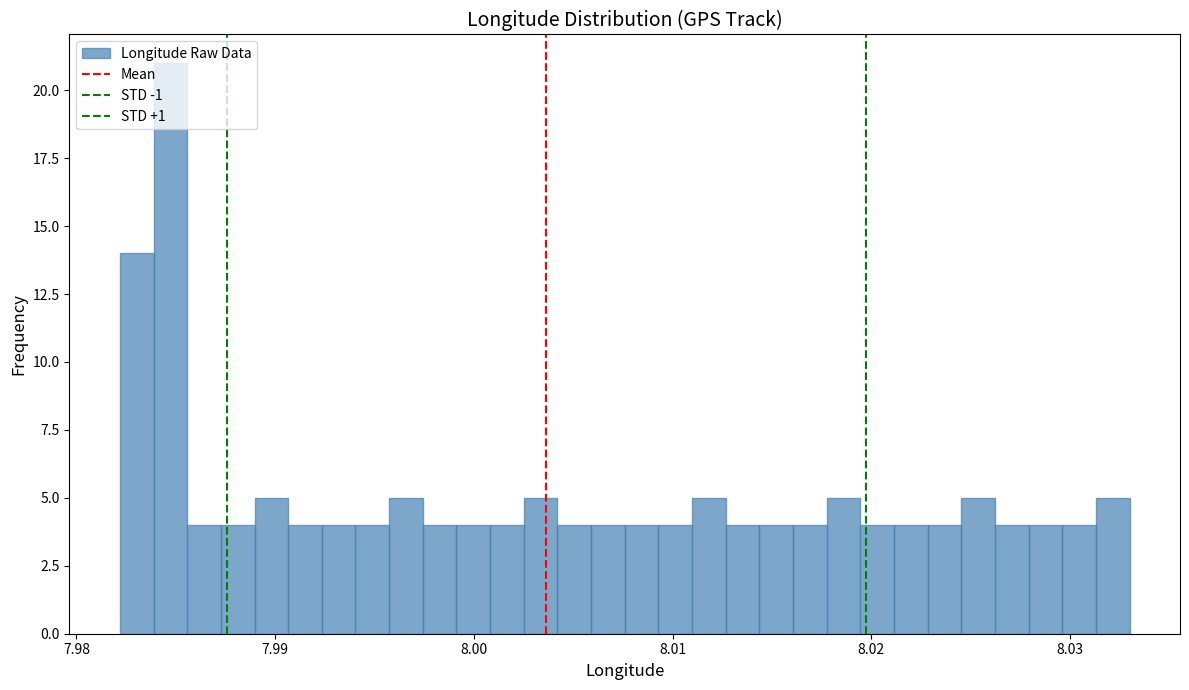

Around what value on the x-axis is the tallest bar? Give the approximate position of its centre, as read against the axis.

7.985